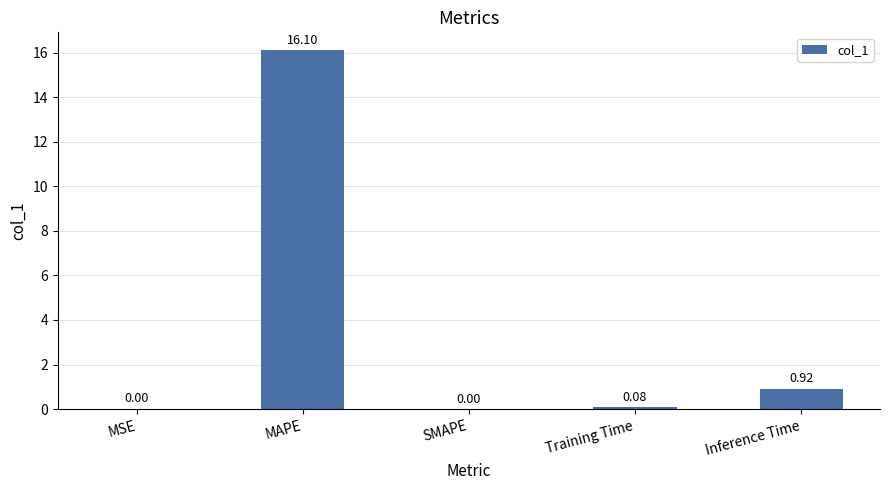

What is the change in value from SMAPE to Inference Time?

+0.9